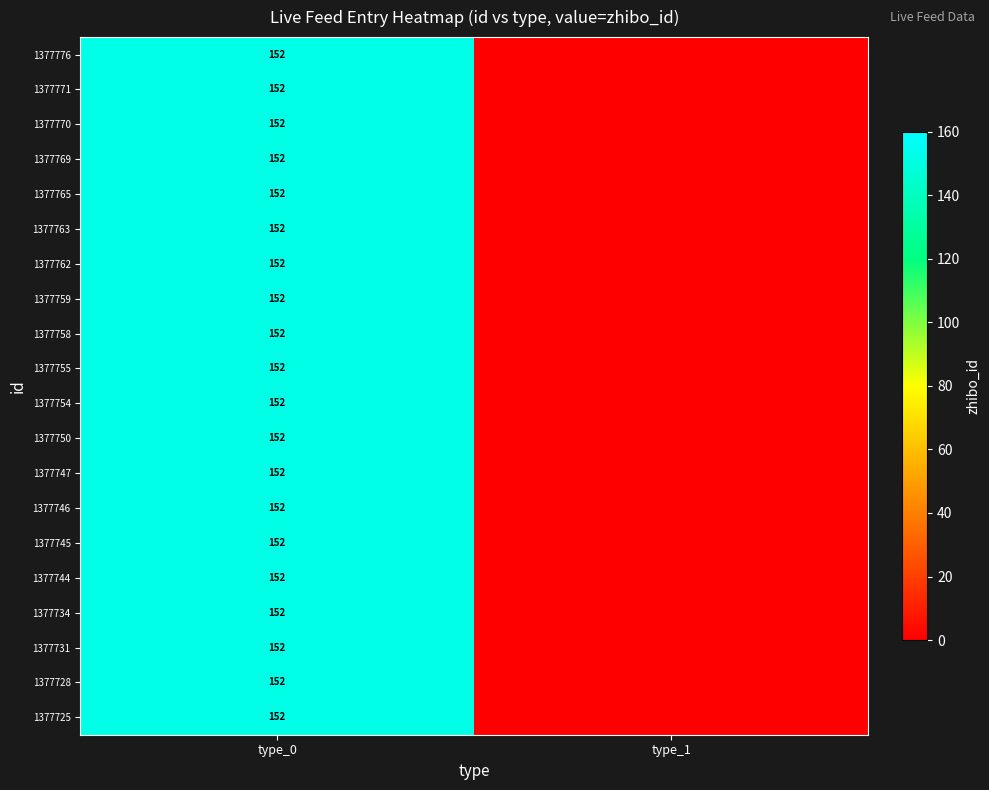

True or false: 1377728 has a value of 152 at type_0.

True